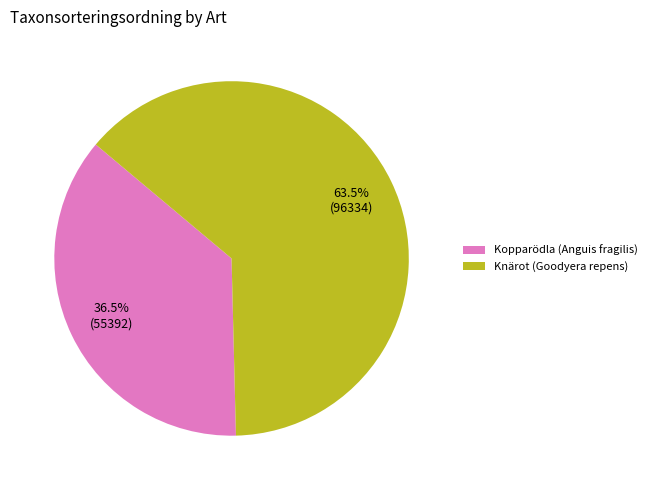

What is the smallest slice in the pie chart?

Kopparödla (Anguis fragilis)